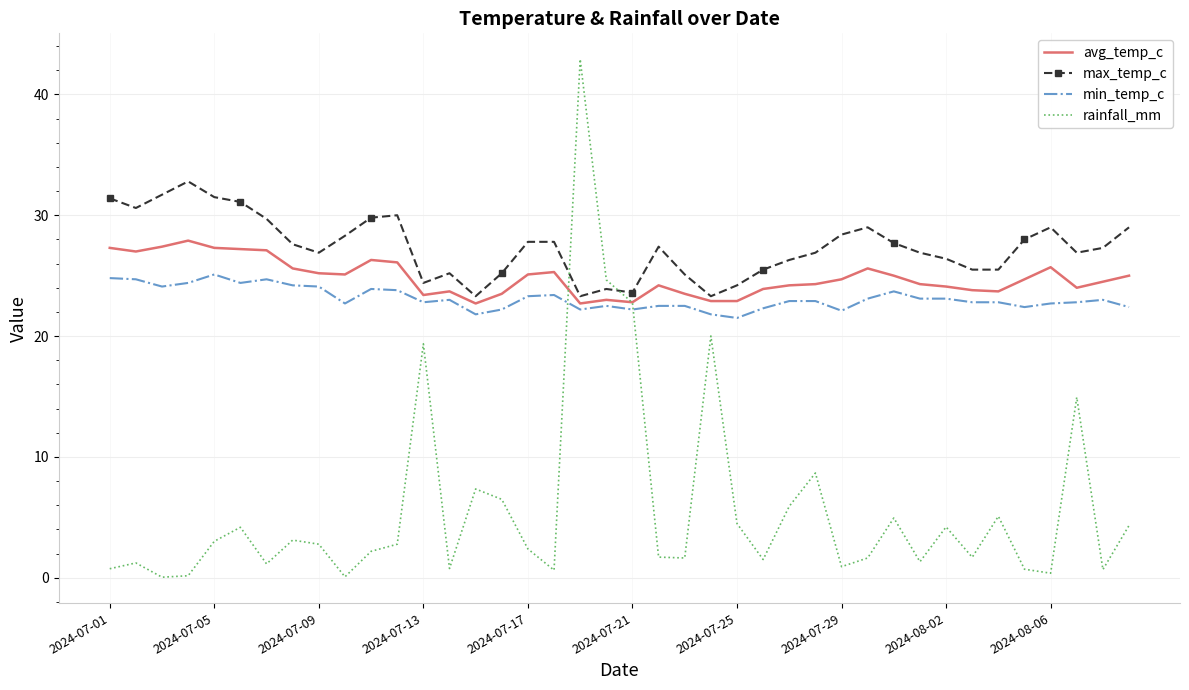

What is the maximum value shown in the chart?

42.9